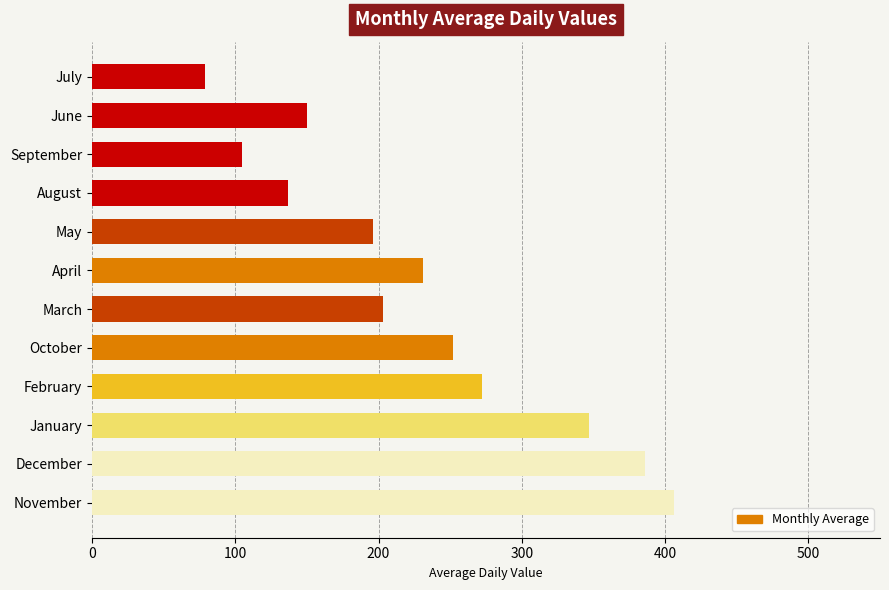

The chart shows a value of 79 at July. True or false?

True